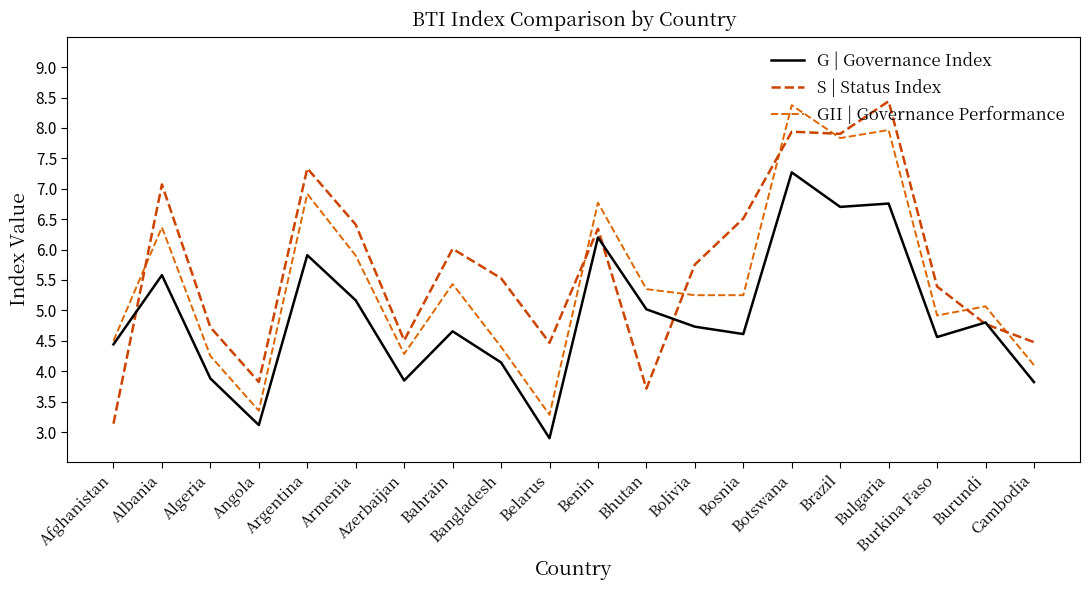

What is the sum of the S | Status Index values at Azerbaijan and Angola?

8.3